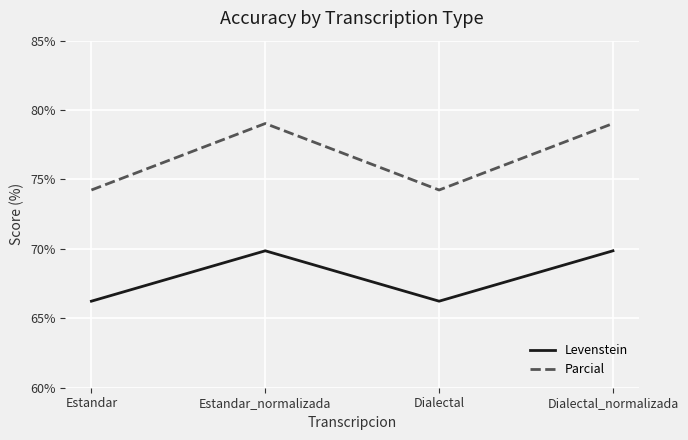

True or false: Levenstein and Parcial intersect in this chart.

False